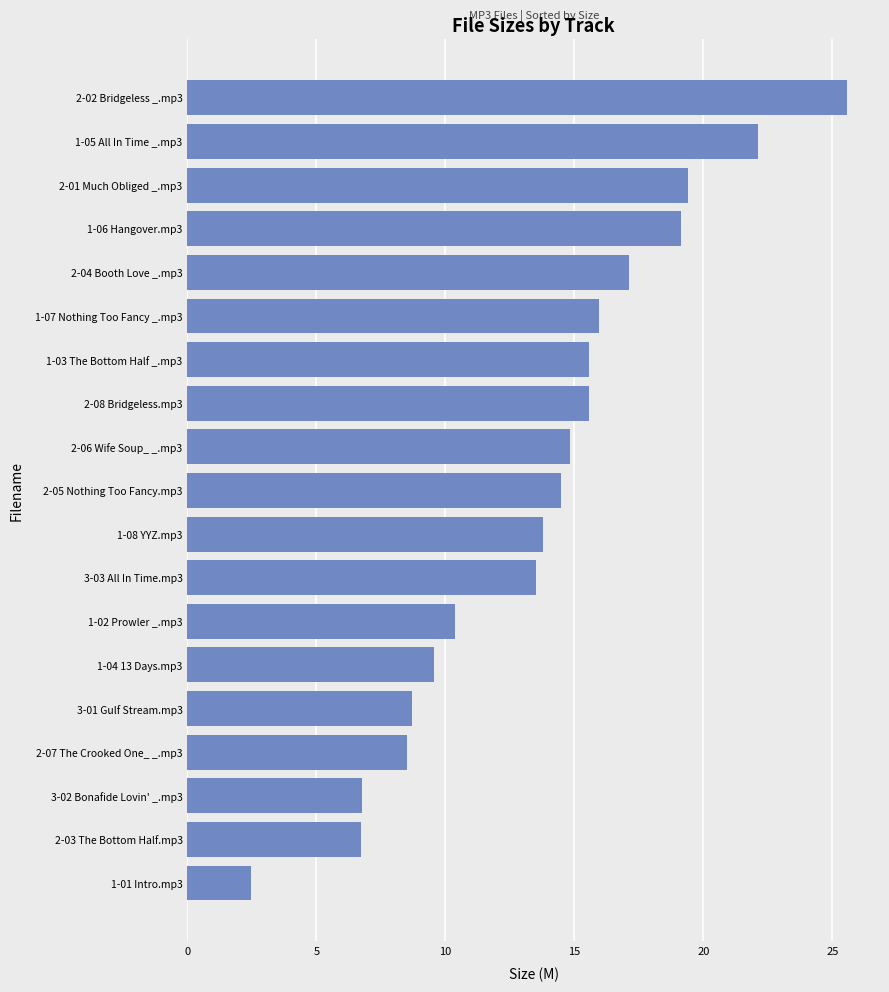

The chart shows a value of 23.0 at 2-06 Wife Soup_ _.mp3. True or false?

False